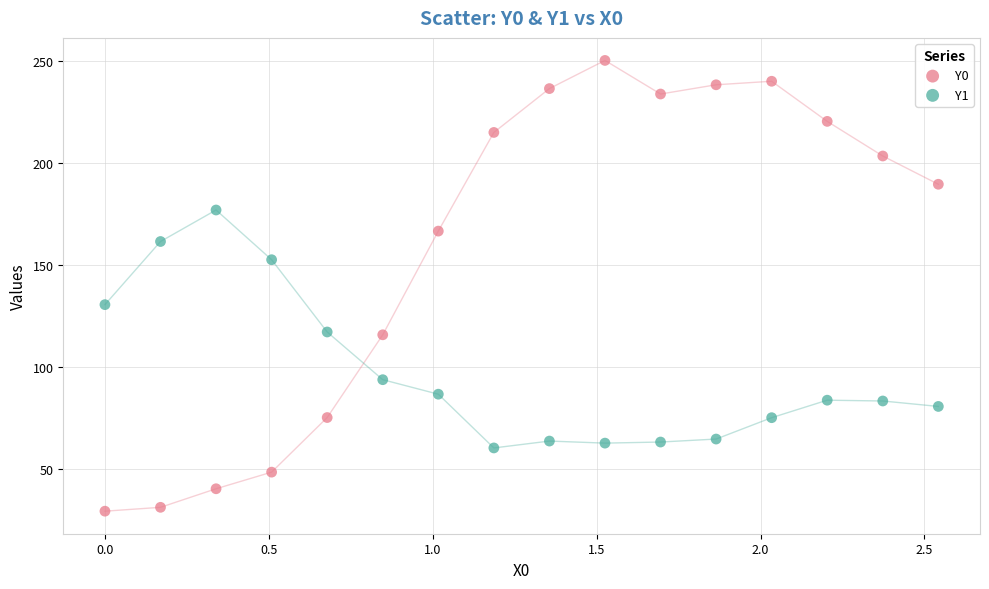

What are all the series names shown in the legend?

Y0, Y1